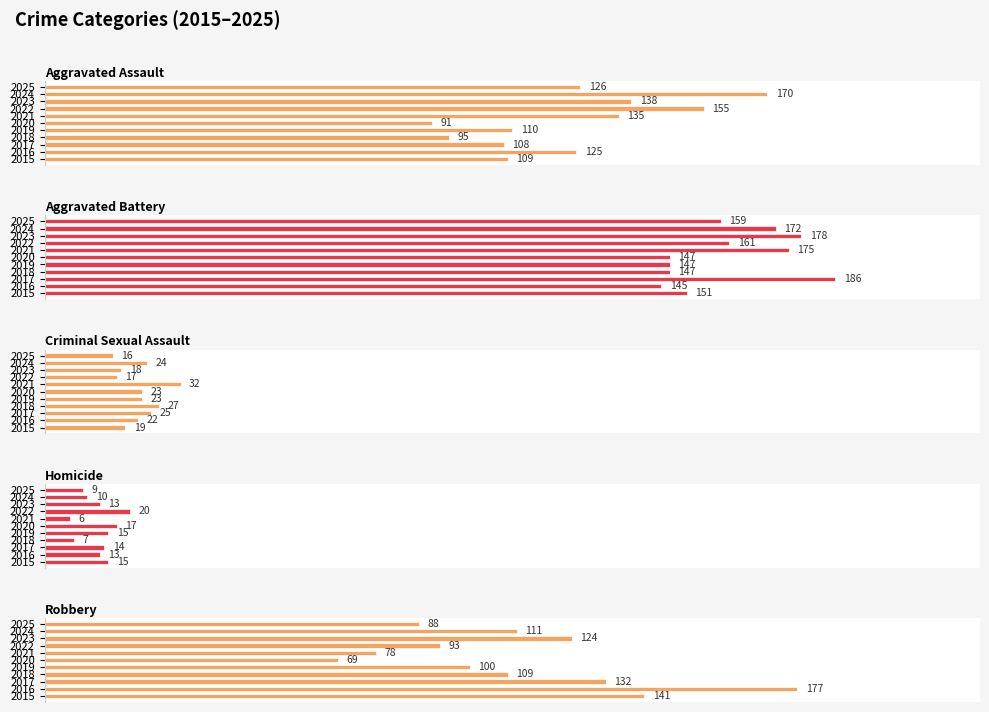

Which series changed the most between 2015 and 2024?

Aggravated Assault